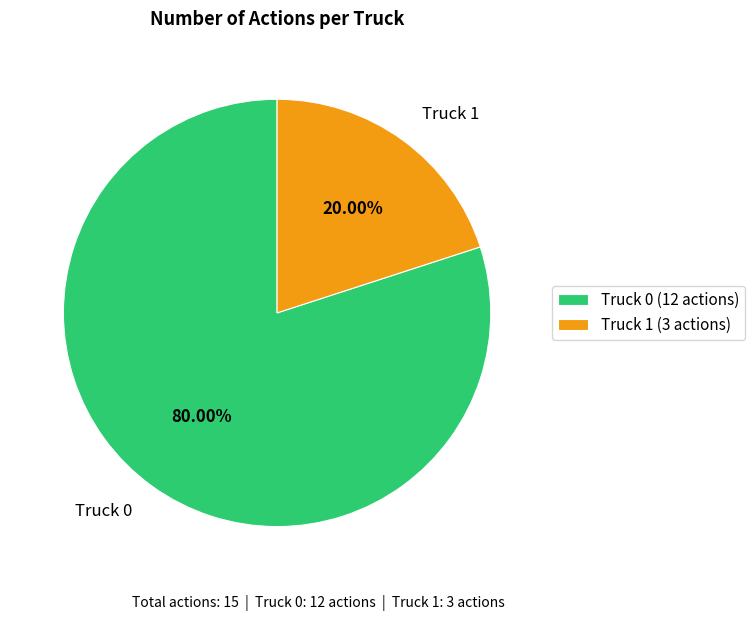

Is there a majority slice in this chart?

Yes